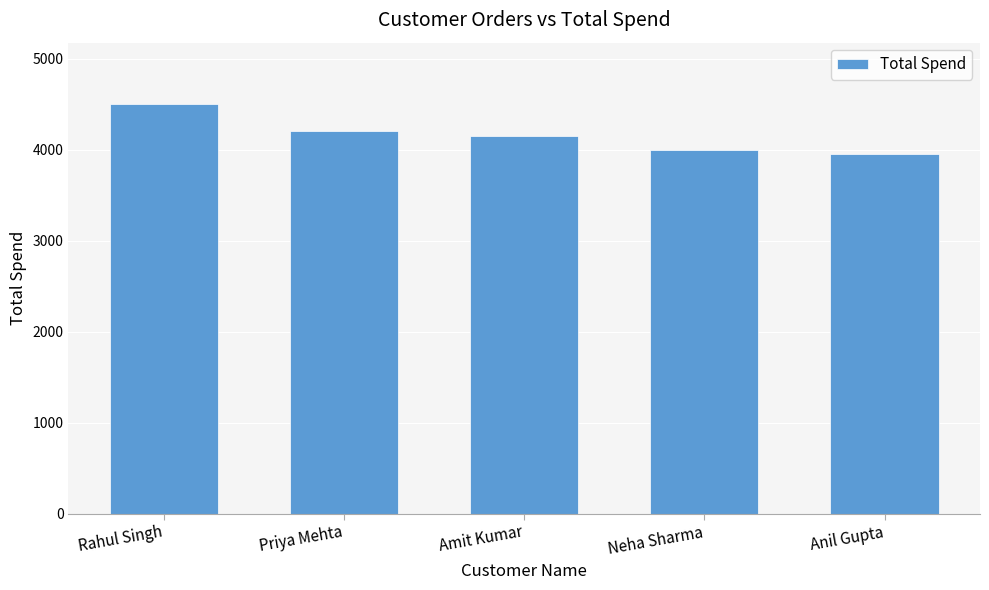

What is the maximum value shown in the chart?

4500